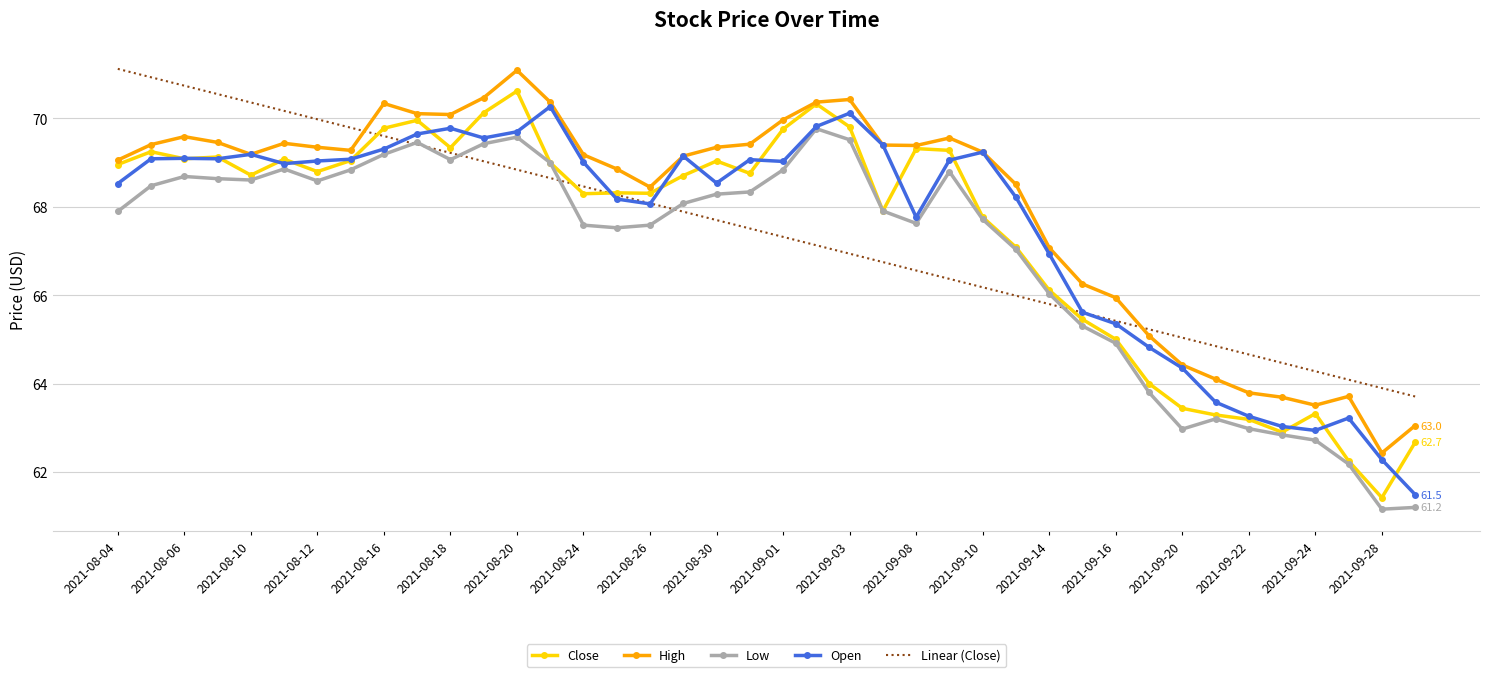

Which series has the widest spread of values?

Close